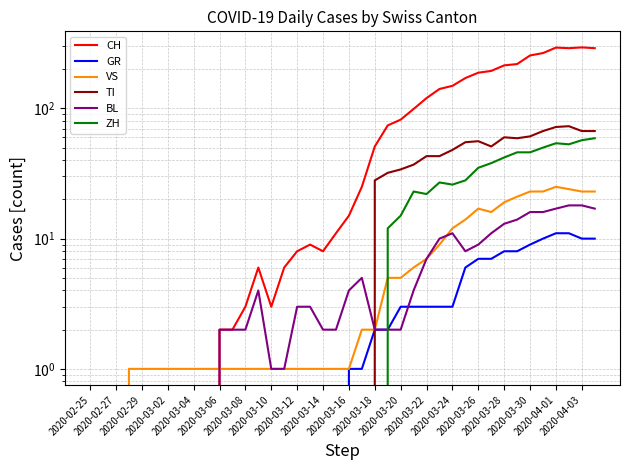

What is the difference between the maximum and second lowest values in the VS series?

25